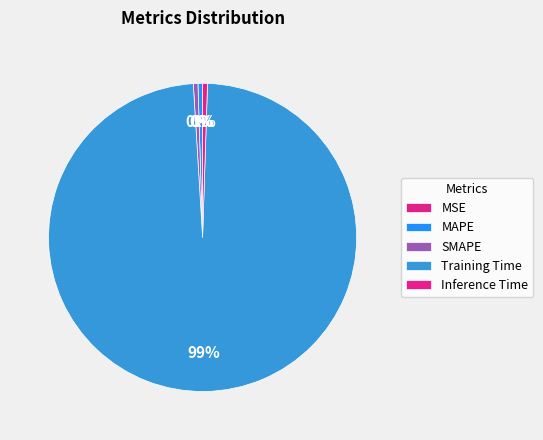

How many segments does this pie chart have?

5